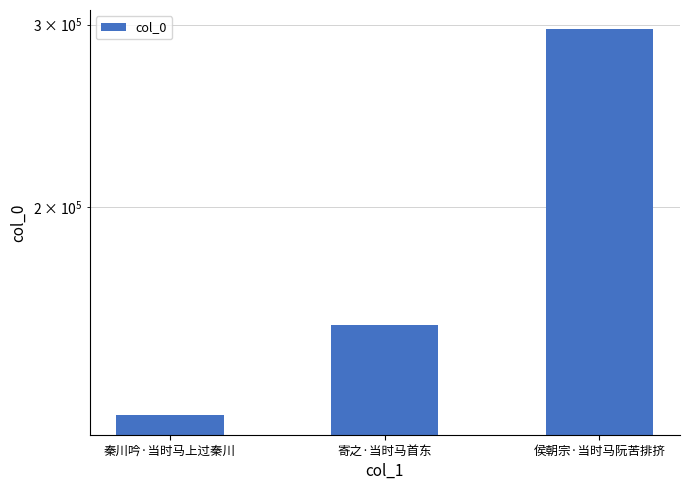

Reading left to right, what are all the values shown in this chart?

126027	154148	296905